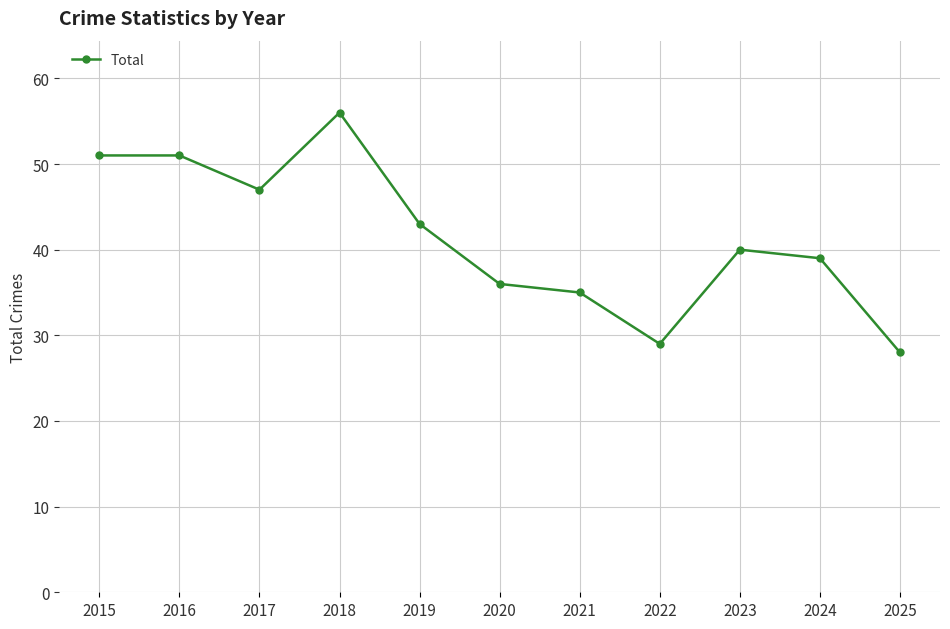

At which label is the value closest to 42?

2019